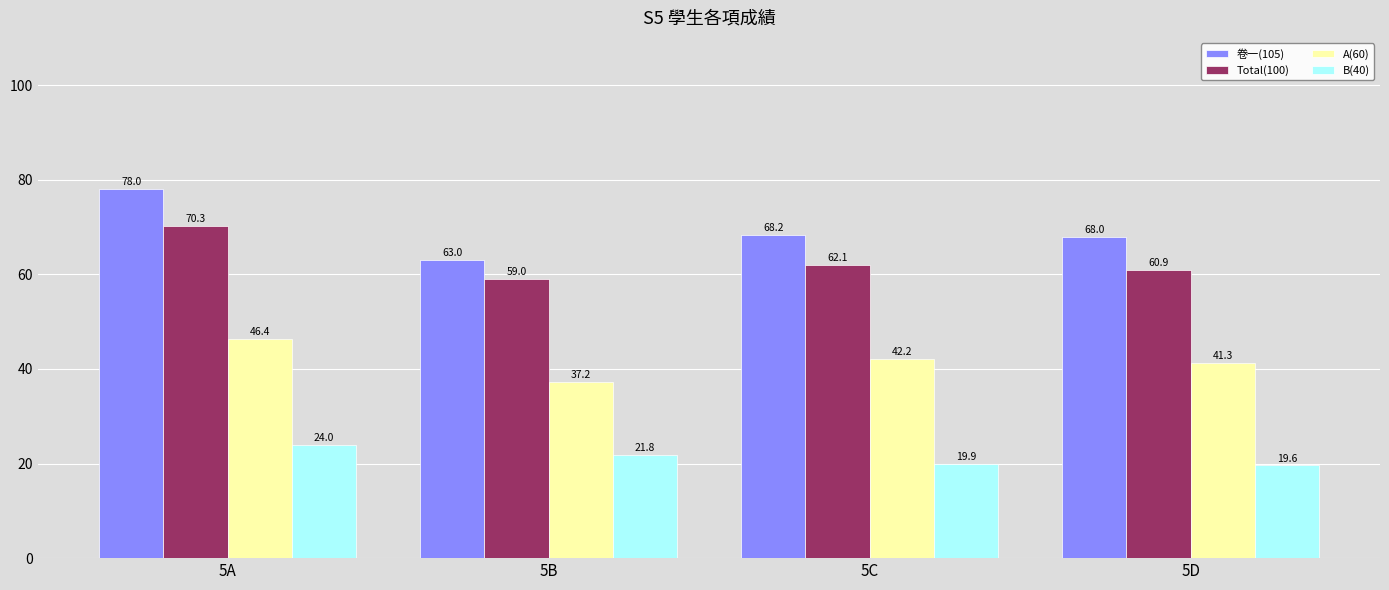

Which series has the widest spread of values?

卷一(105)